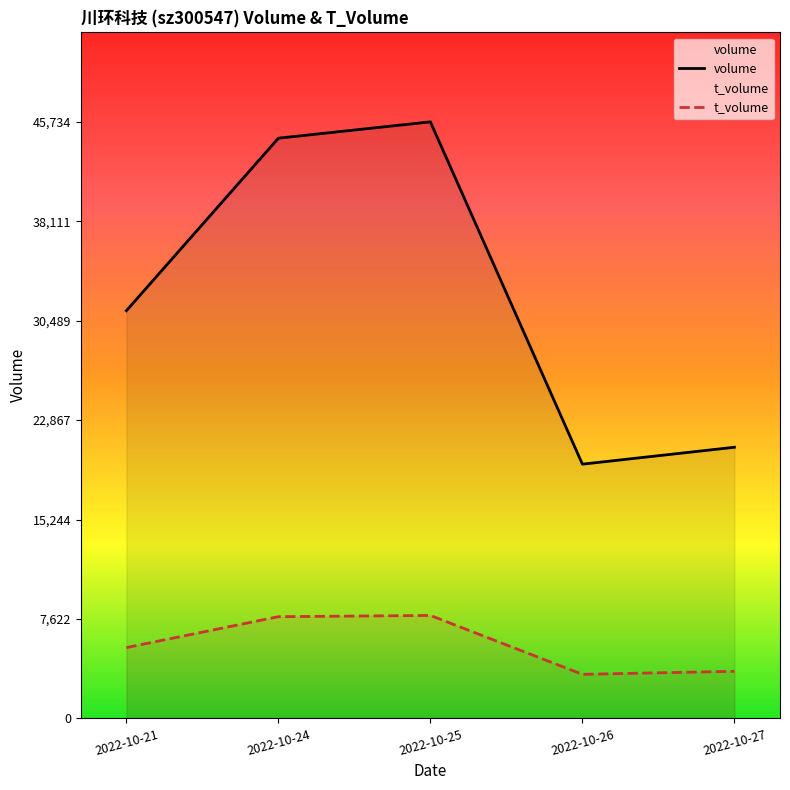

At which label is t_volume closest to 5635?

2022-10-21